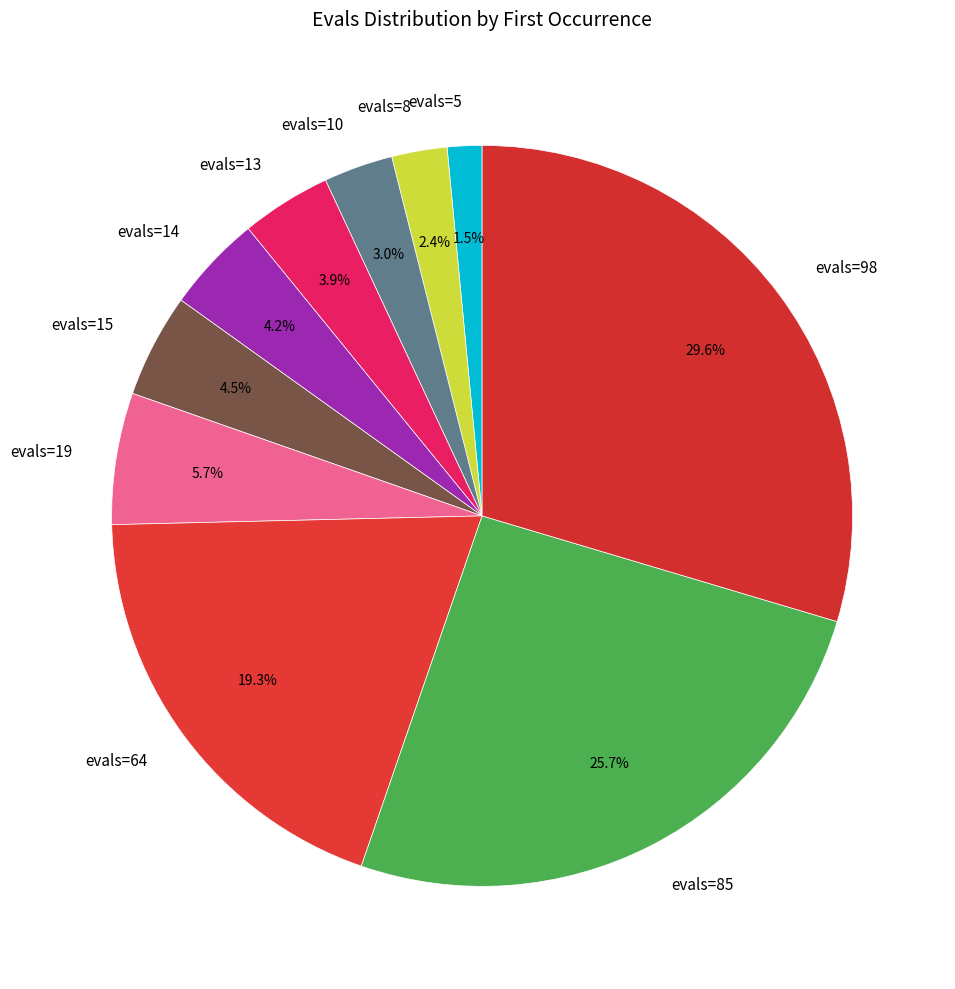

Does evals=10 represent more than half of the total?

No